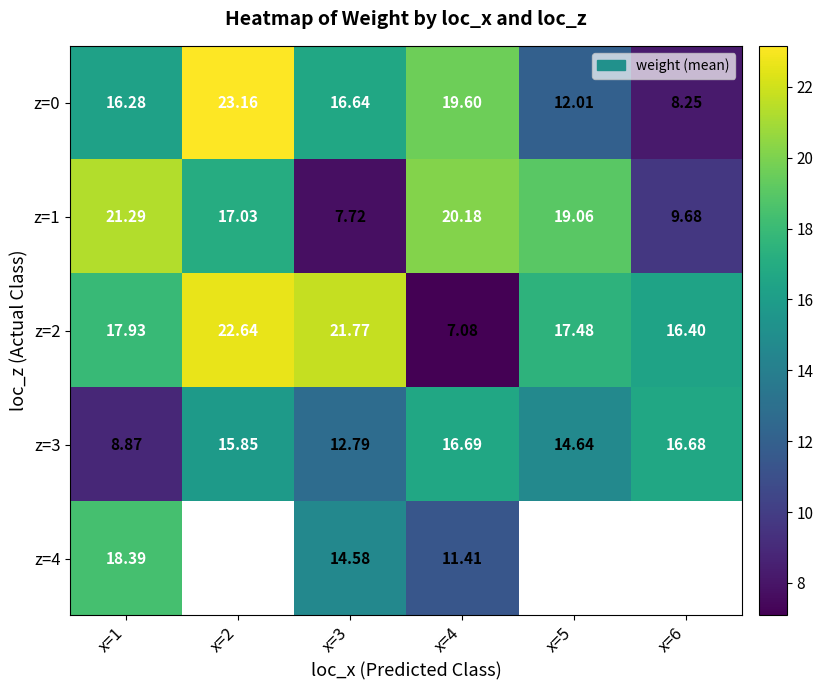

Is the value of z=2 at x=2 greater than the value of z=1 at x=2?

Yes